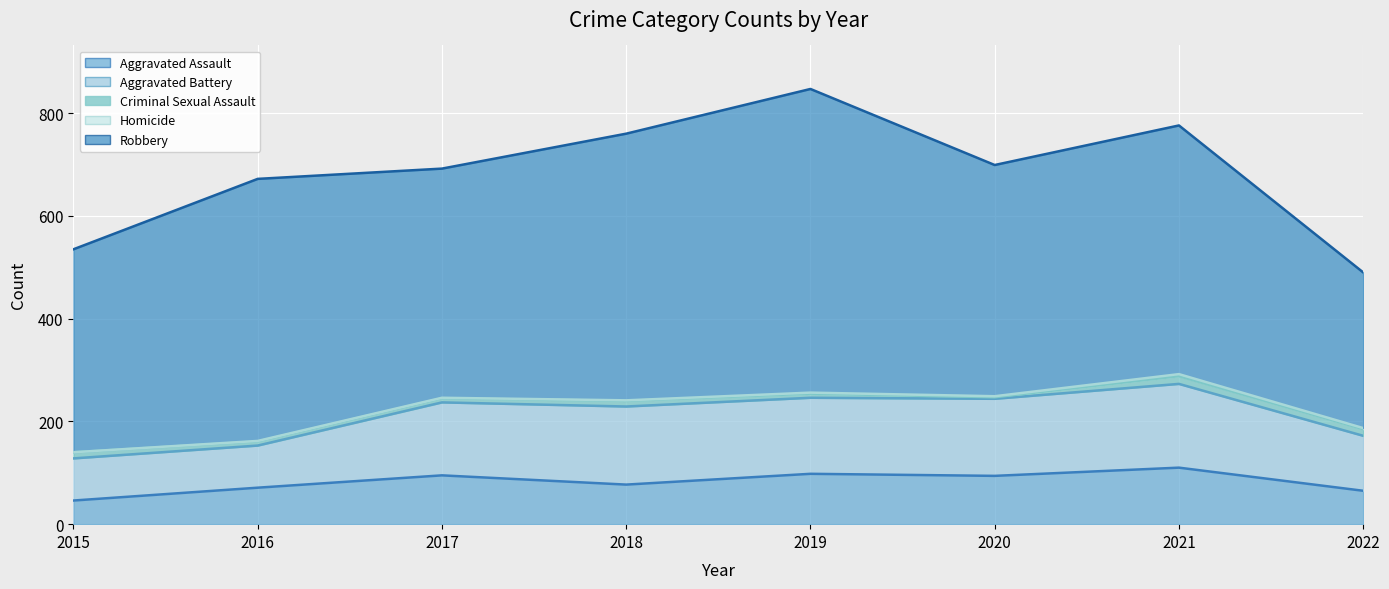

How many positive values does the Homicide series have?

7